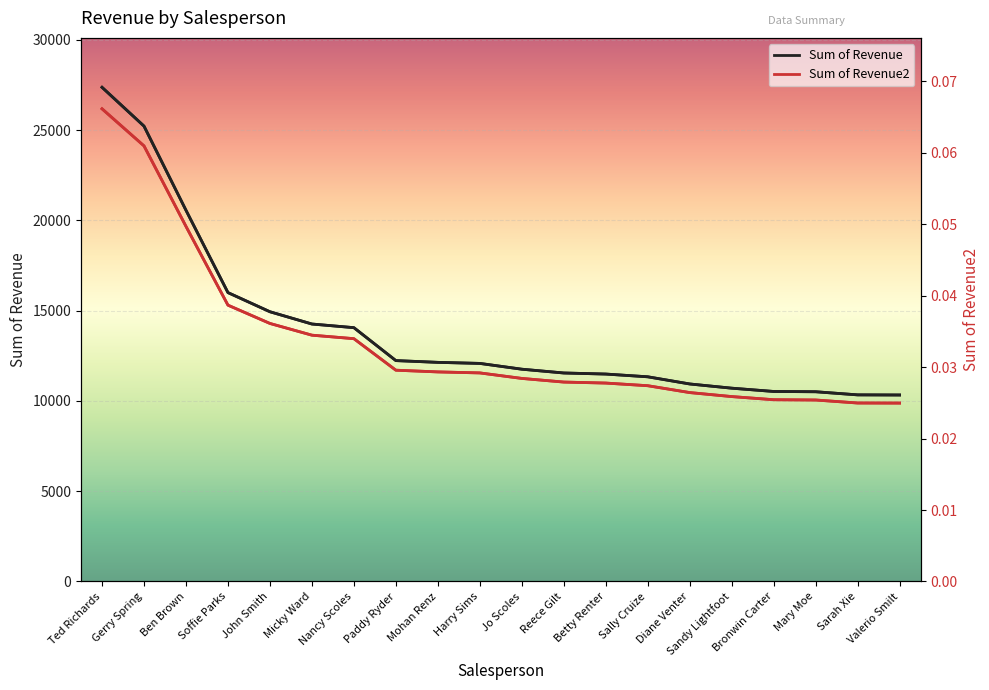

What is the label of the 11th point from the right?

Harry Sims